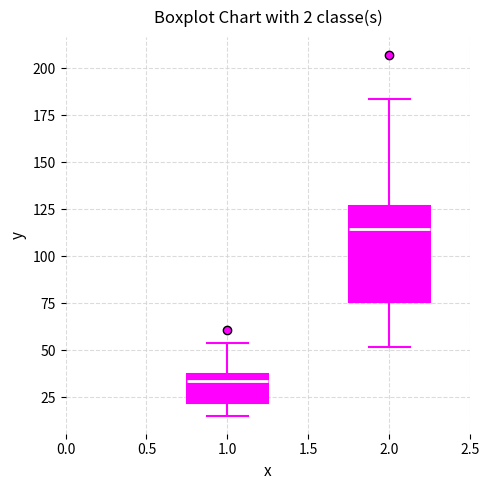

Which box is the tallest, from its lower edge to its upper edge?

2.0